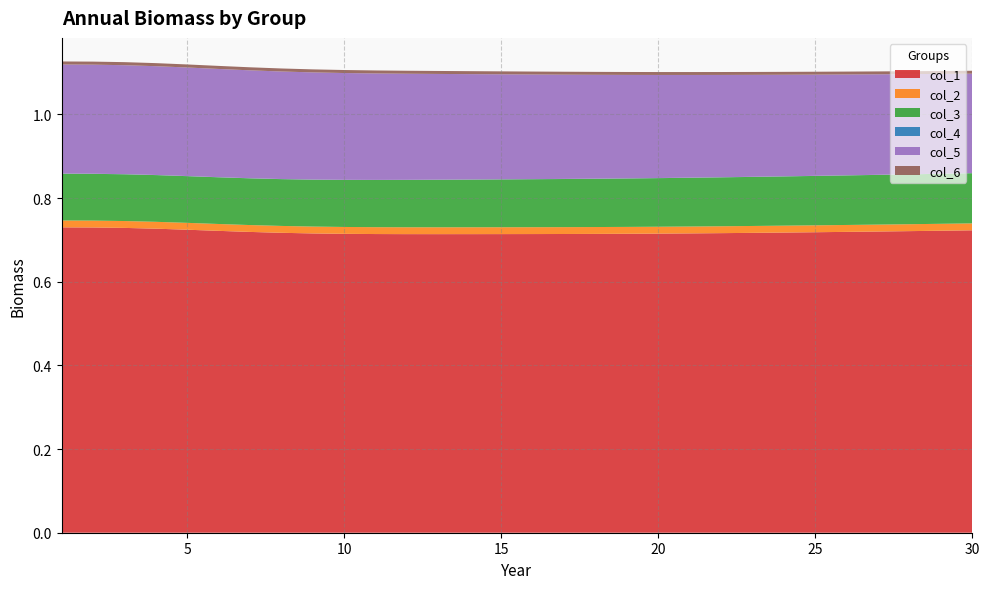

Reading left to right, what are all the values shown in this chart?

col_1: 1=0.7	2=0.7	3=0.7	4=0.7	5=0.7	6=0.7	7=0.7	8=0.7	9=0.7	10=0.7	11=0.7	12=0.7	13=0.7	14=0.7	15=0.7	16=0.7	17=0.7	18=0.7	19=0.7	20=0.7	21=0.7	22=0.7	23=0.7	24=0.7	25=0.7	26=0.7	27=0.7	28=0.7	29=0.7	30=0.7
col_2: 1=0.0	2=0.0	3=0.0	4=0.0	5=0.0	6=0.0	7=0.0	8=0.0	9=0.0	10=0.0	11=0.0	12=0.0	13=0.0	14=0.0	15=0.0	16=0.0	17=0.0	18=0.0	19=0.0	20=0.0	21=0.0	22=0.0	23=0.0	24=0.0	25=0.0	26=0.0	27=0.0	28=0.0	29=0.0	30=0.0
col_3: 1=0.1	2=0.1	3=0.1	4=0.1	5=0.1	6=0.1	7=0.1	8=0.1	9=0.1	10=0.1	11=0.1	12=0.1	13=0.1	14=0.1	15=0.1	16=0.1	17=0.1	18=0.1	19=0.1	20=0.1	21=0.1	22=0.1	23=0.1	24=0.1	25=0.1	26=0.1	27=0.1	28=0.1	29=0.1	30=0.1
col_4: 1=0.0	2=0.0	3=0.0	4=0.0	5=0.0	6=0.0	7=0.0	8=0.0	9=0.0	10=0.0	11=0.0	12=0.0	13=0.0	14=0.0	15=0.0	16=0.0	17=0.0	18=0.0	19=0.0	20=0.0	21=0.0	22=0.0	23=0.0	24=0.0	25=0.0	26=0.0	27=0.0	28=0.0	29=0.0	30=0.0
col_5: 1=0.3	2=0.3	3=0.3	4=0.3	5=0.3	6=0.3	7=0.3	8=0.3	9=0.3	10=0.3	11=0.3	12=0.3	13=0.3	14=0.3	15=0.3	16=0.3	17=0.2	18=0.2	19=0.2	20=0.2	21=0.2	22=0.2	23=0.2	24=0.2	25=0.2	26=0.2	27=0.2	28=0.2	29=0.2	30=0.2
col_6: 1=0.0	2=0.0	3=0.0	4=0.0	5=0.0	6=0.0	7=0.0	8=0.0	9=0.0	10=0.0	11=0.0	12=0.0	13=0.0	14=0.0	15=0.0	16=0.0	17=0.0	18=0.0	19=0.0	20=0.0	21=0.0	22=0.0	23=0.0	24=0.0	25=0.0	26=0.0	27=0.0	28=0.0	29=0.0	30=0.0